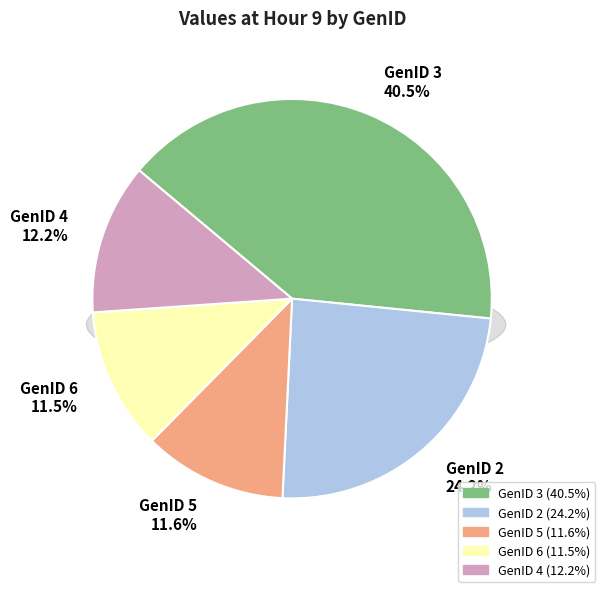

True or false: GenID 6 accounts for 1% of the total.

False